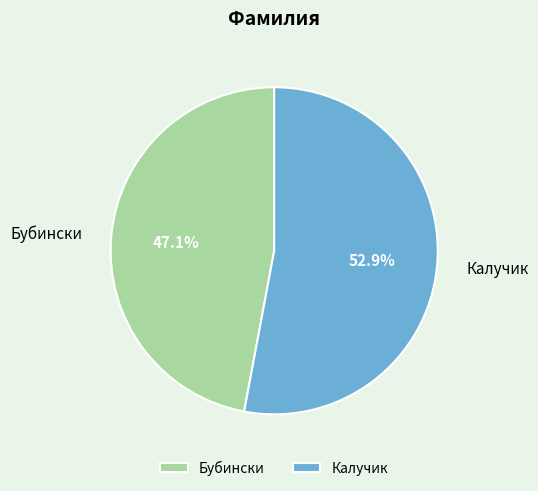

What is the ratio of the value at Калучик to the value at Бубински?

1.1